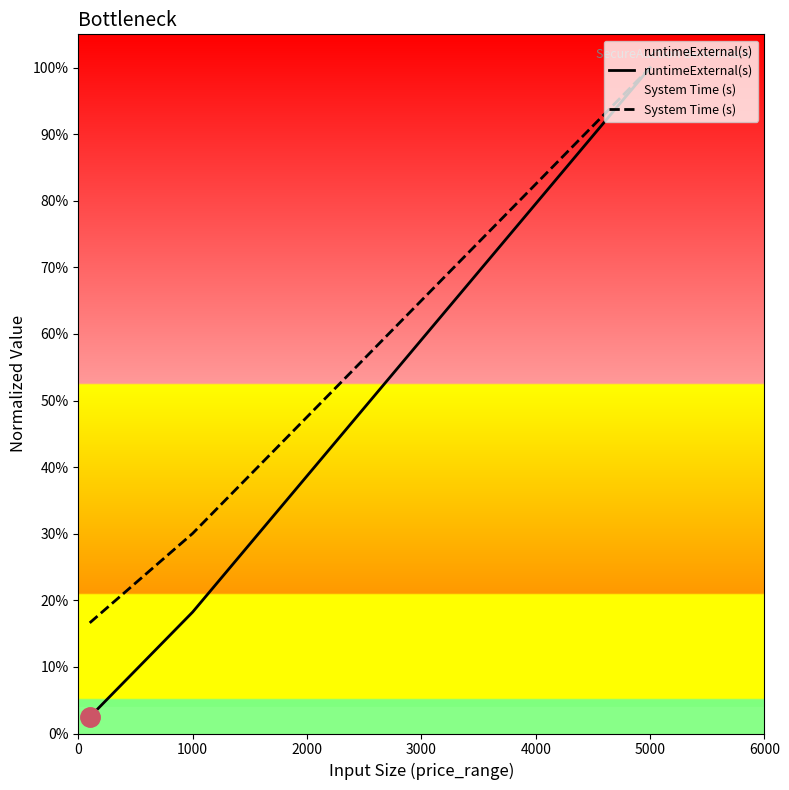

What is the average value of the System Time (s) series?

0.5